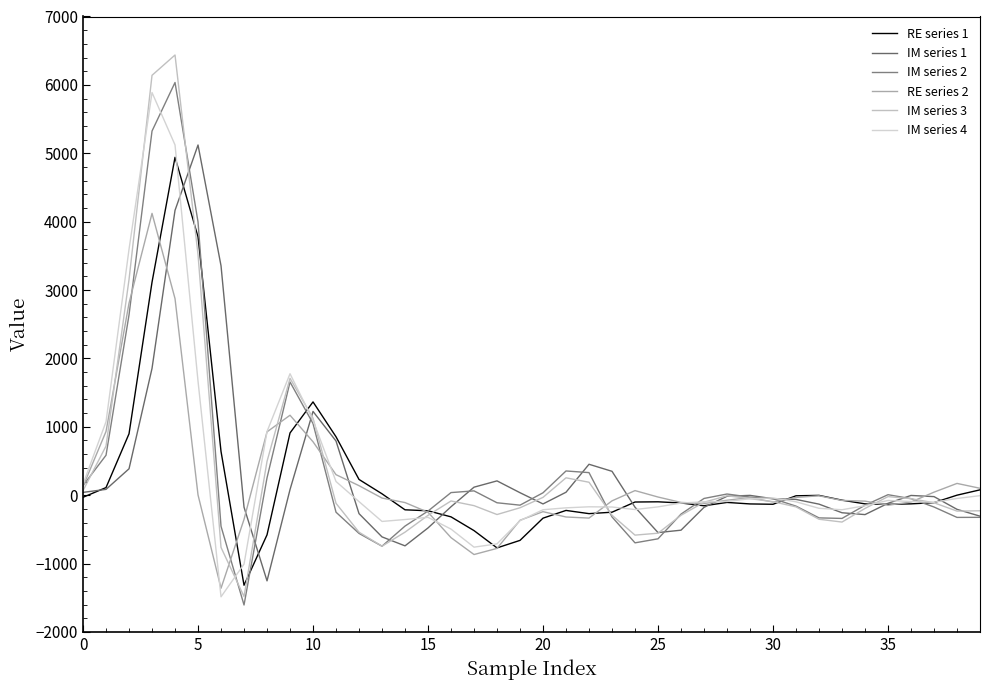

Is this an area chart (filled region under the line)?

No